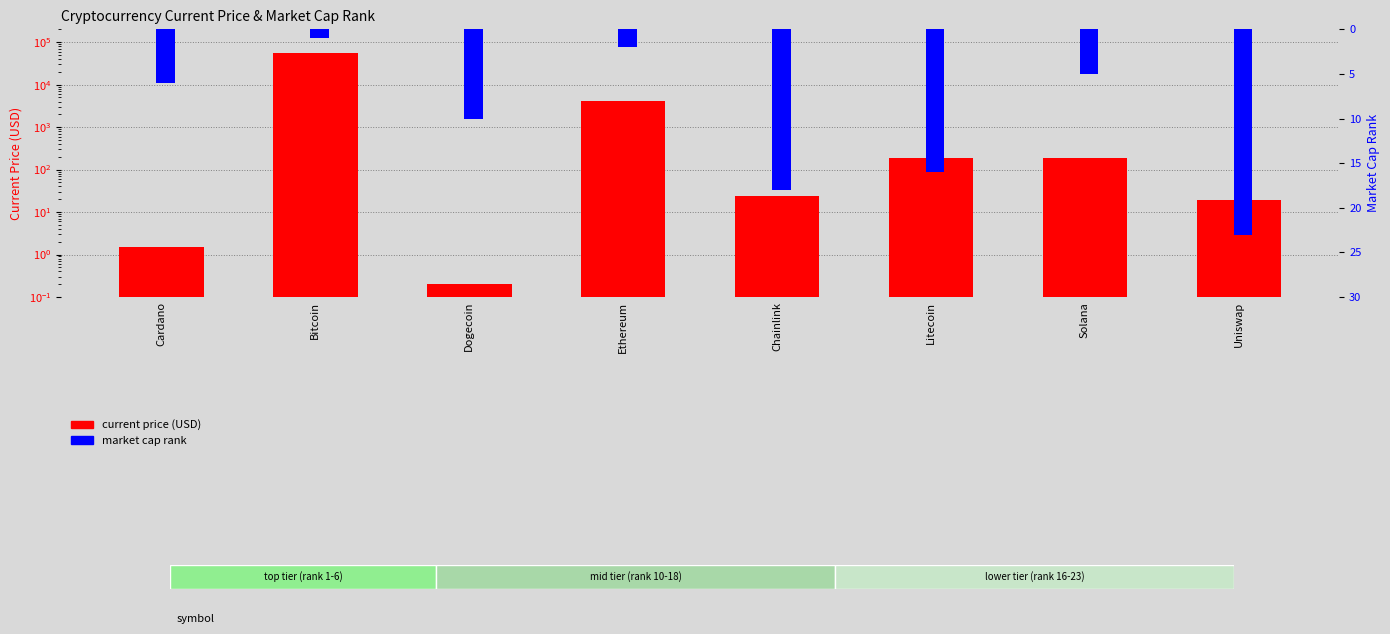

Which series has the largest range (max minus min)?

current price (USD)